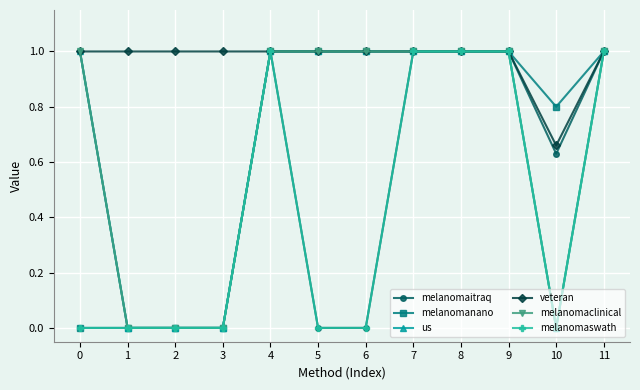

Where is melanomaclinical nearest to the value 0?

1